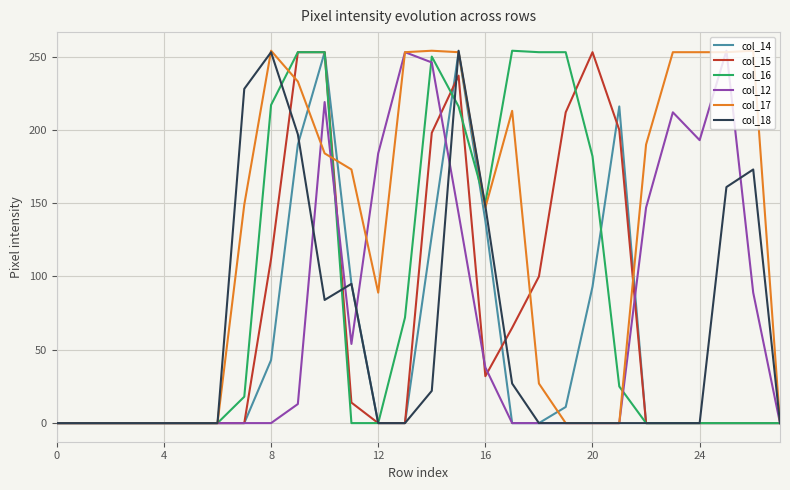

What is the greatest value displayed?

254